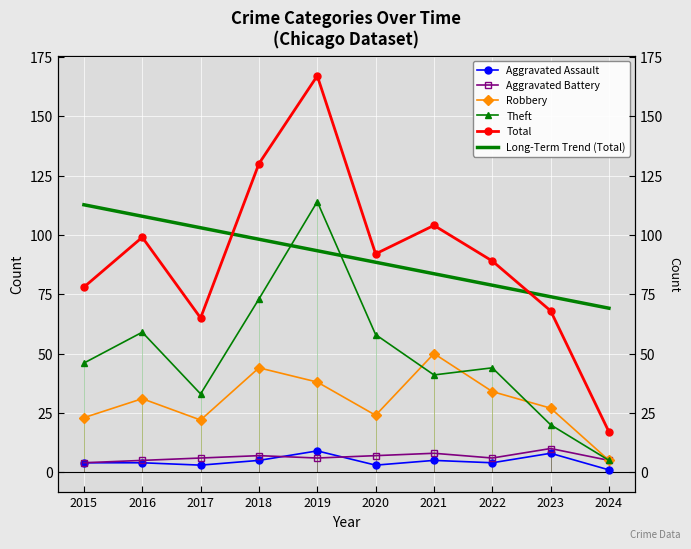

Which series changed the most between 2016 and 2020?

Long-Term Trend (Total)